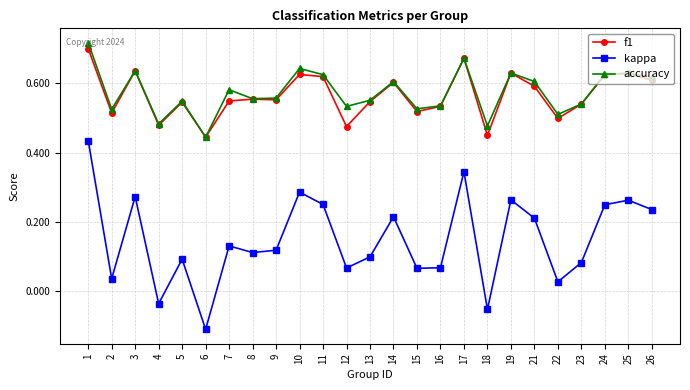

True or false: f1 has more than 2 interior local peaks.

True